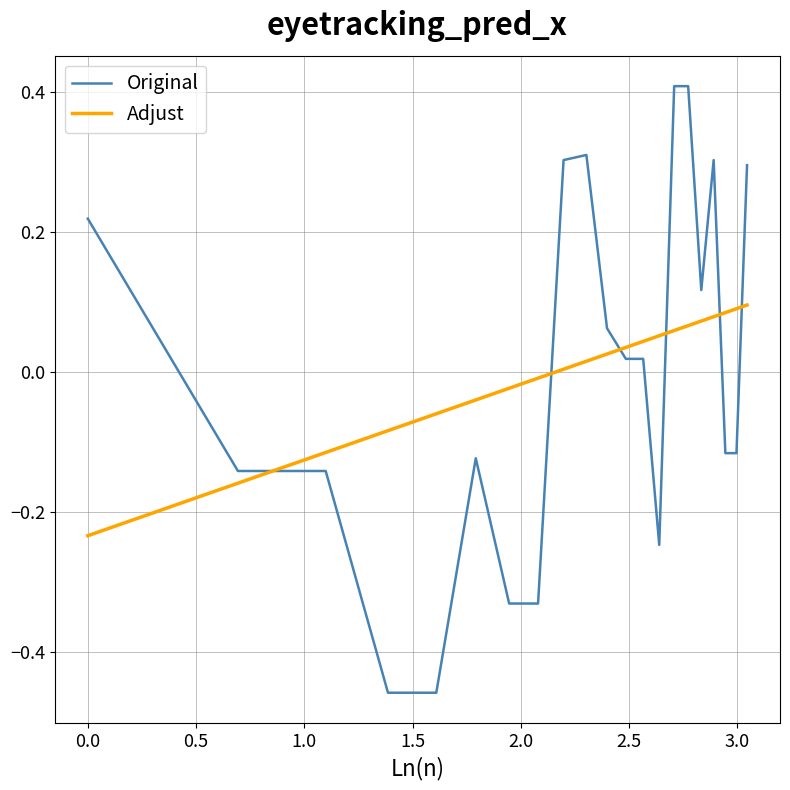

Which series has the largest range (max minus min)?

Original